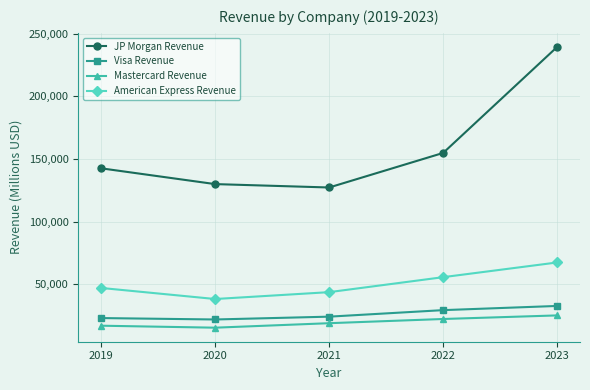

True or false: Visa Revenue has more than 0 interior local peaks.

False